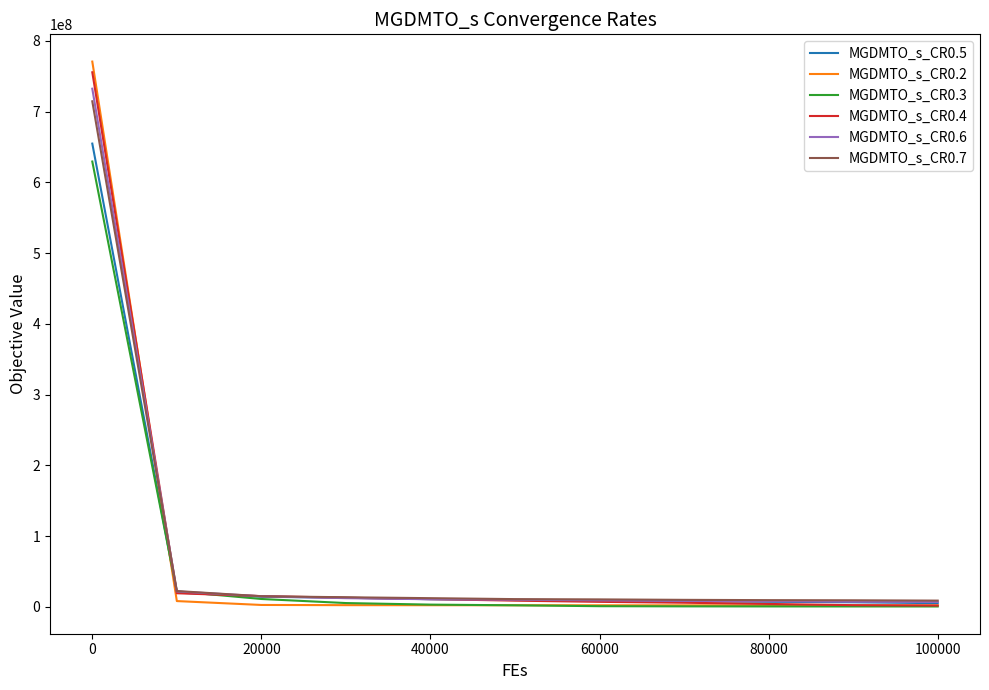

What are all the series names shown in the legend?

MGDMTO_s_CR0.5, MGDMTO_s_CR0.2, MGDMTO_s_CR0.3, MGDMTO_s_CR0.4, MGDMTO_s_CR0.6, MGDMTO_s_CR0.7